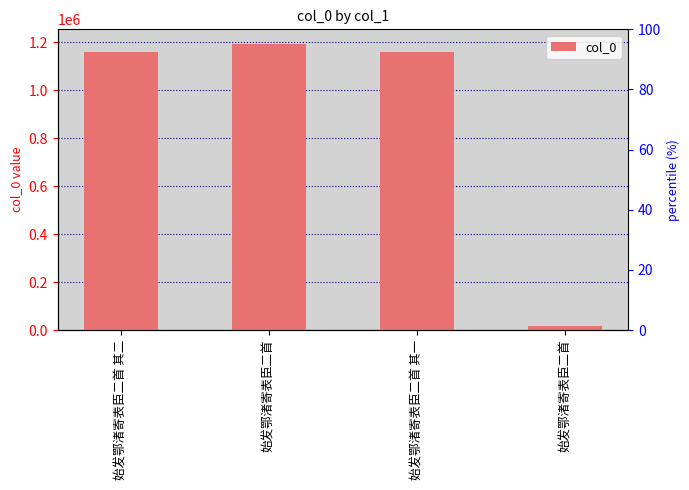

How many values are below 1159501?

2